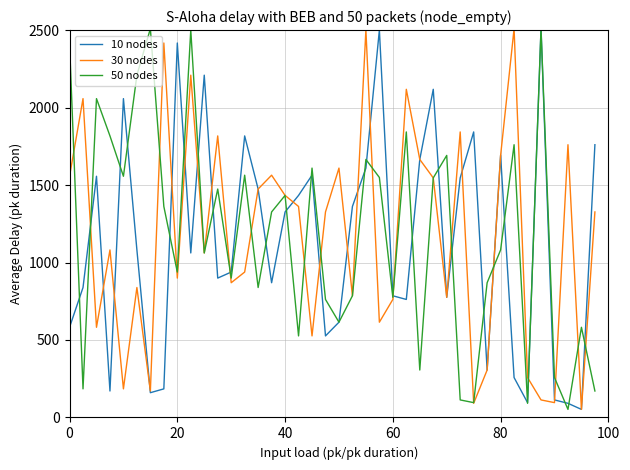

What is the highest value of the 50 nodes series?

2509.1